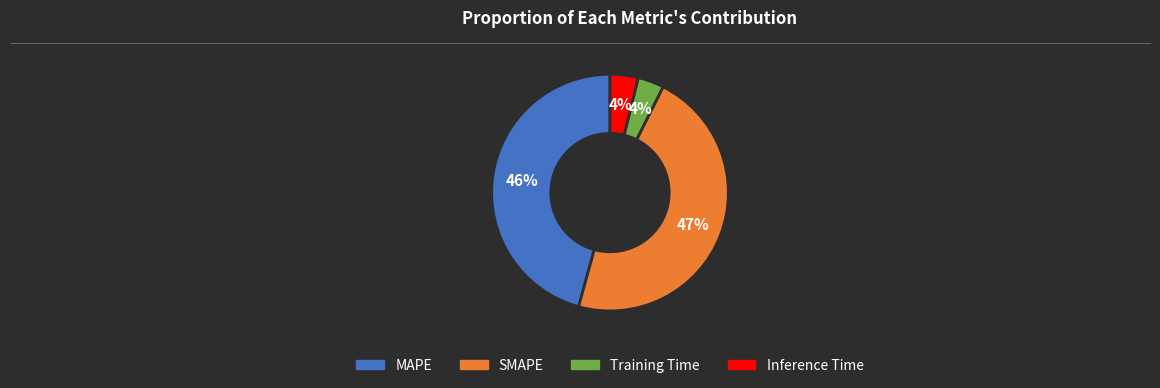

Which category has the biggest portion of the pie?

SMAPE